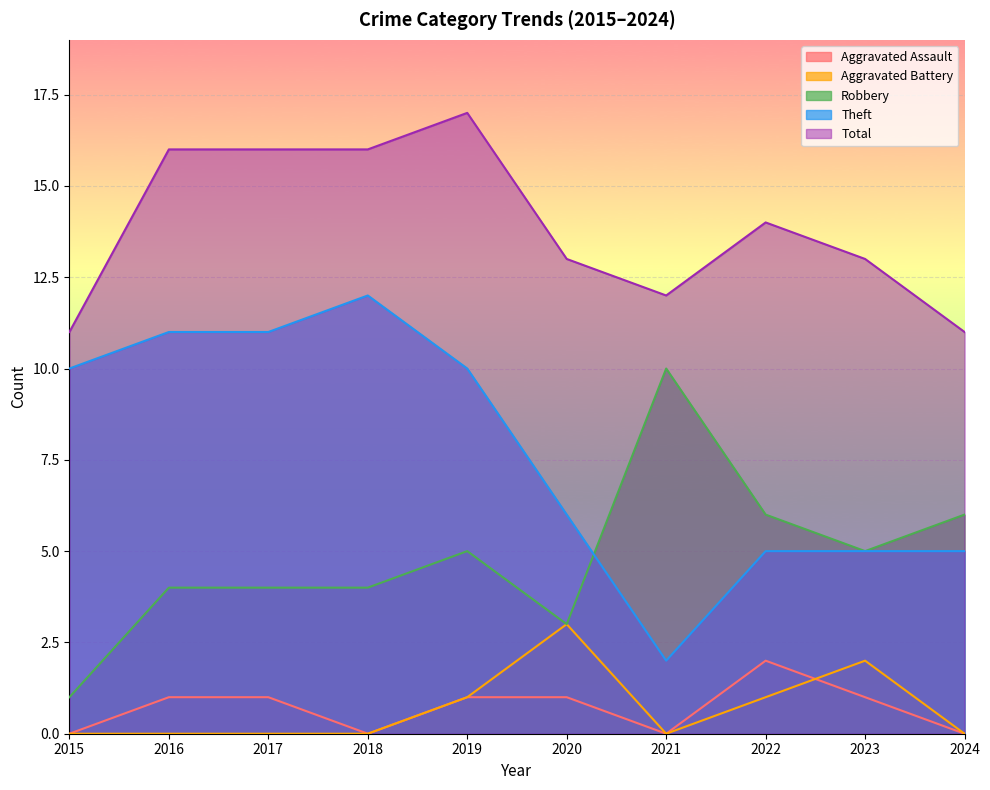

How many lines are shown in the chart?

5